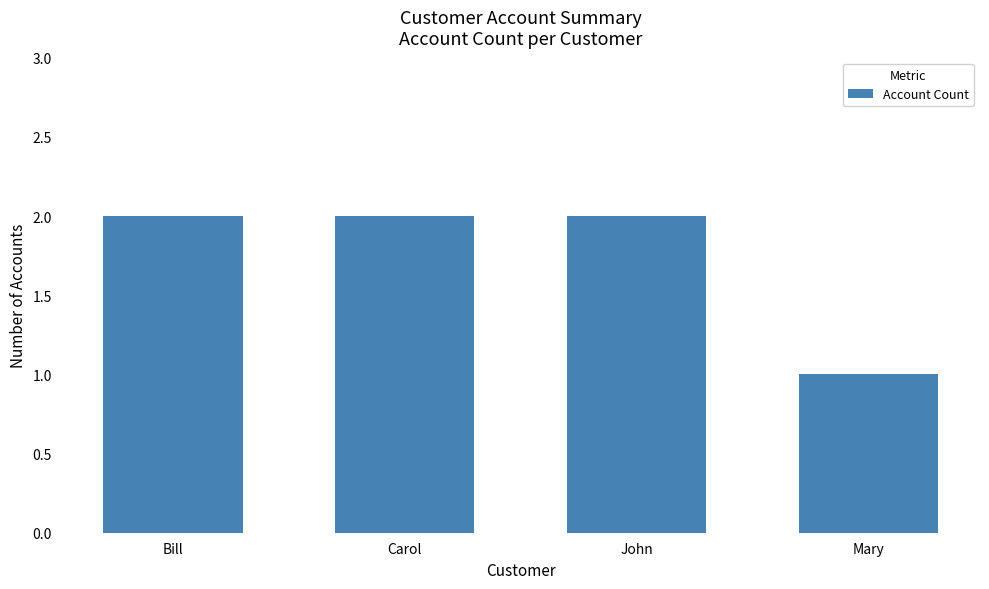

What is the label of the 4th bar from the left?

Mary